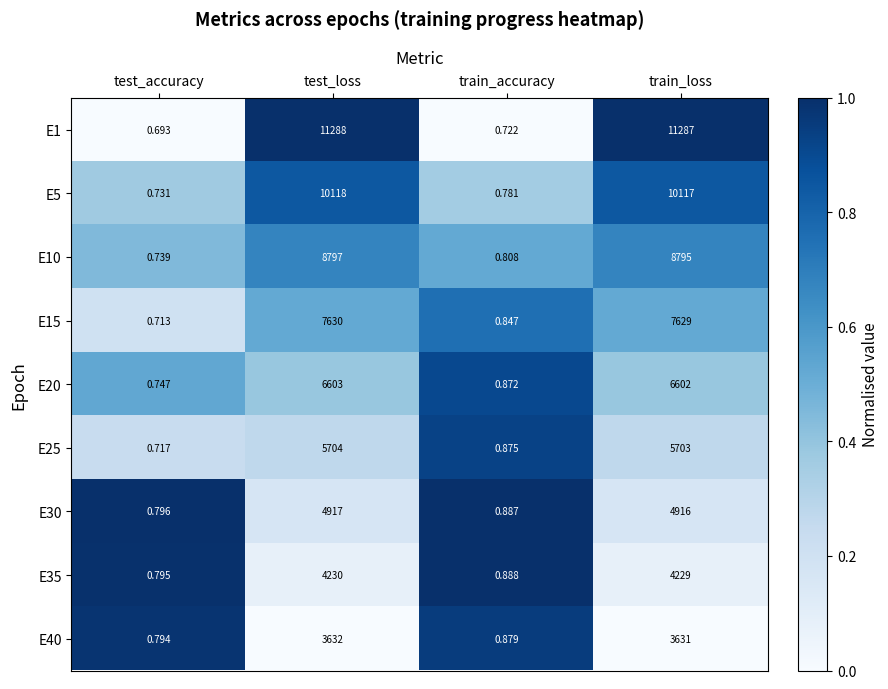

Where does the E35 series first go above 4229?

test_loss